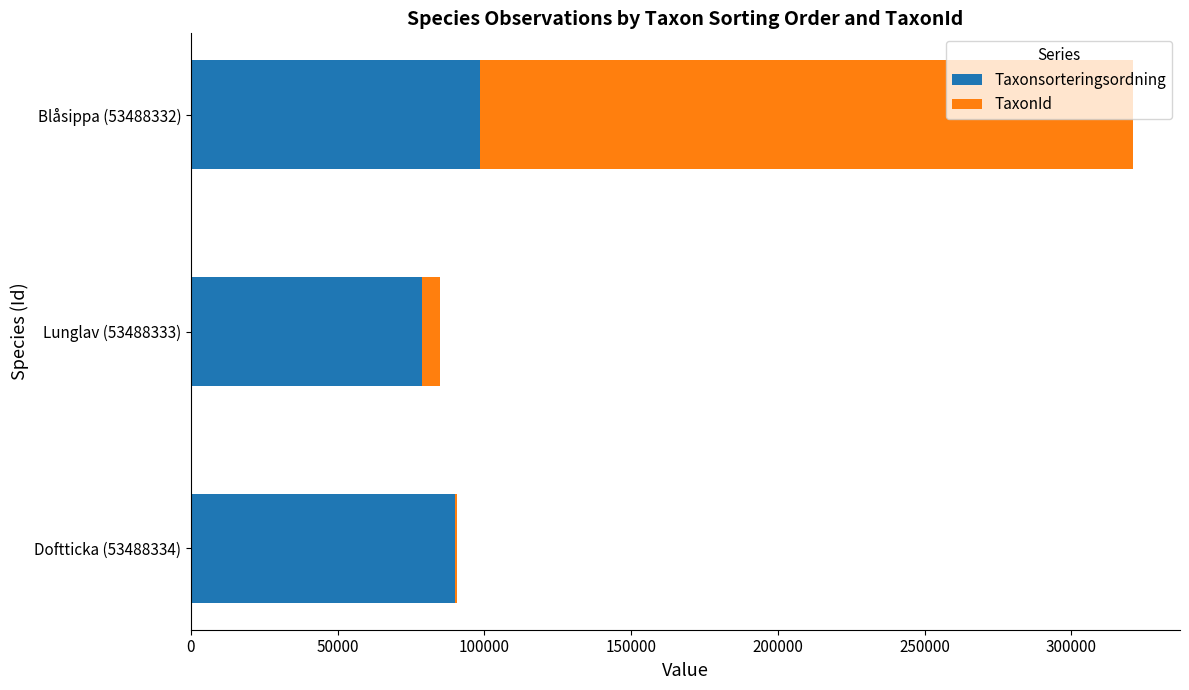

The Taxonsorteringsordning series shows 43968 at Blåsippa (53488332). True or false?

False